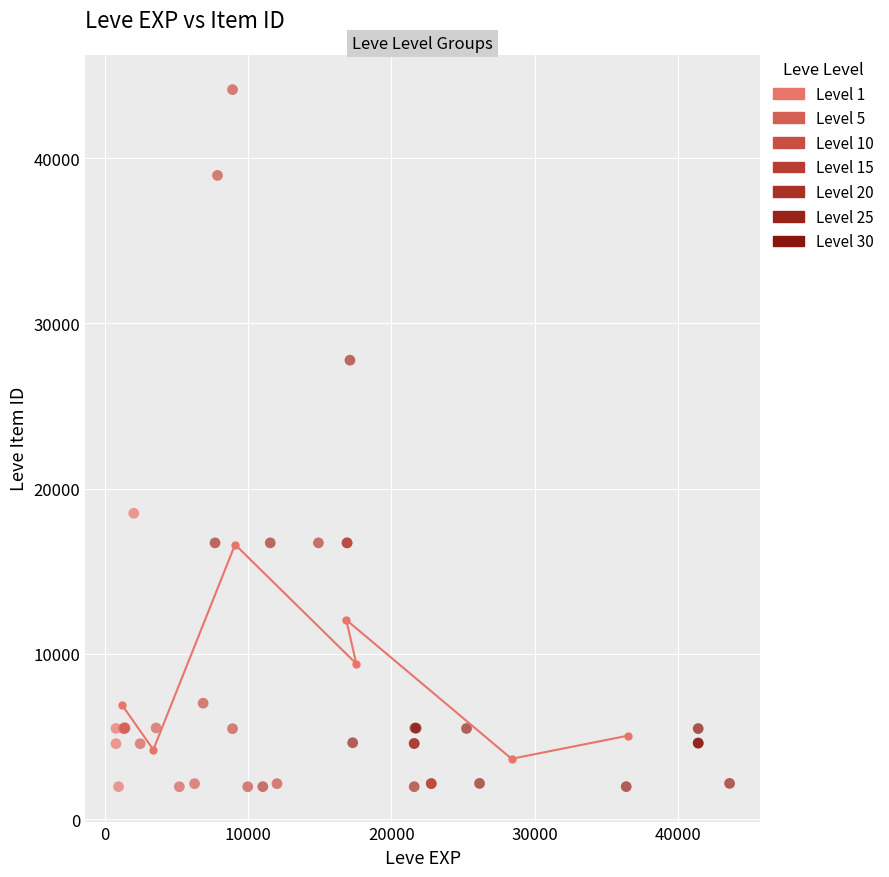

Which series has the largest Y range (max minus min)?

Level 10